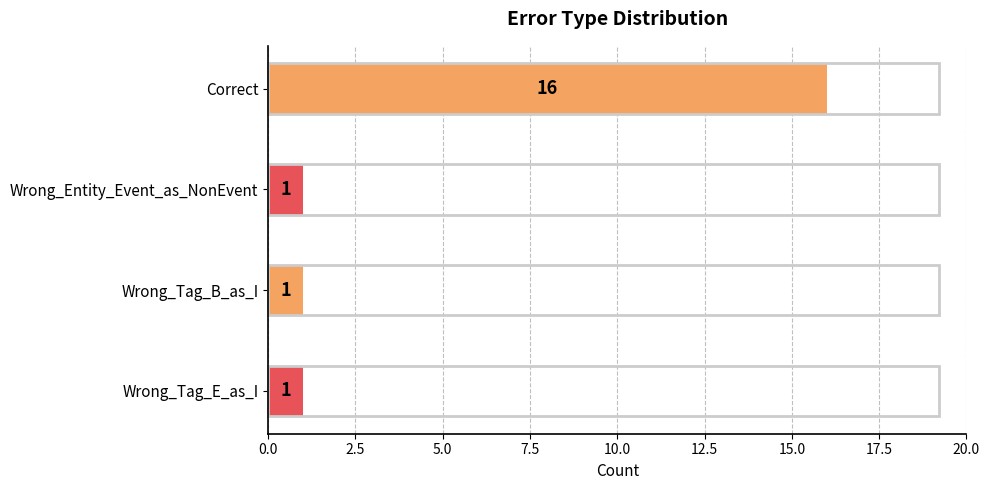

The chart shows a value of 1 at Wrong_Tag_E_as_I. True or false?

True